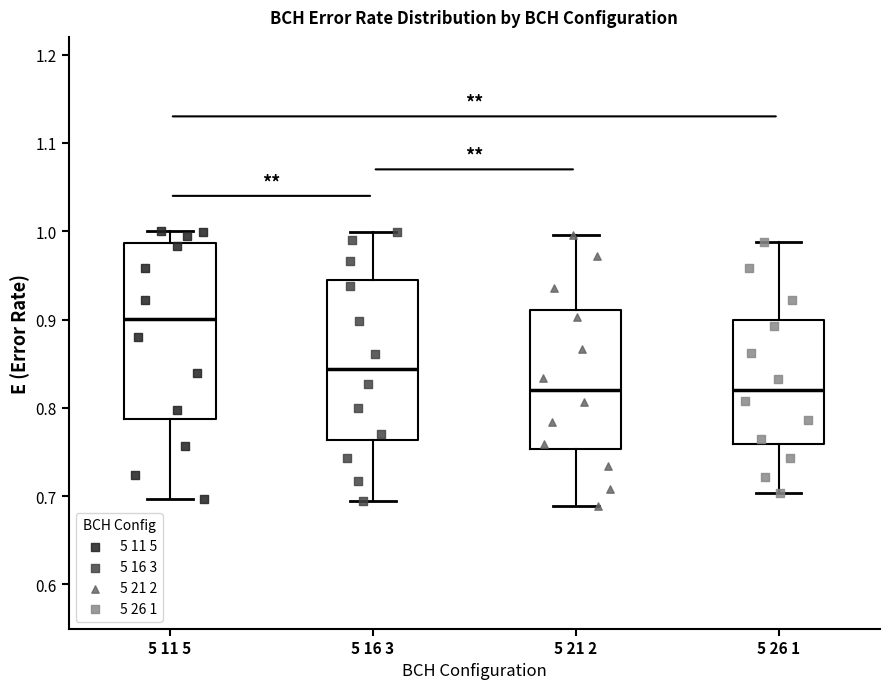

Comparing the boxes themselves (not the whiskers), which one is the tallest?

5 11 5